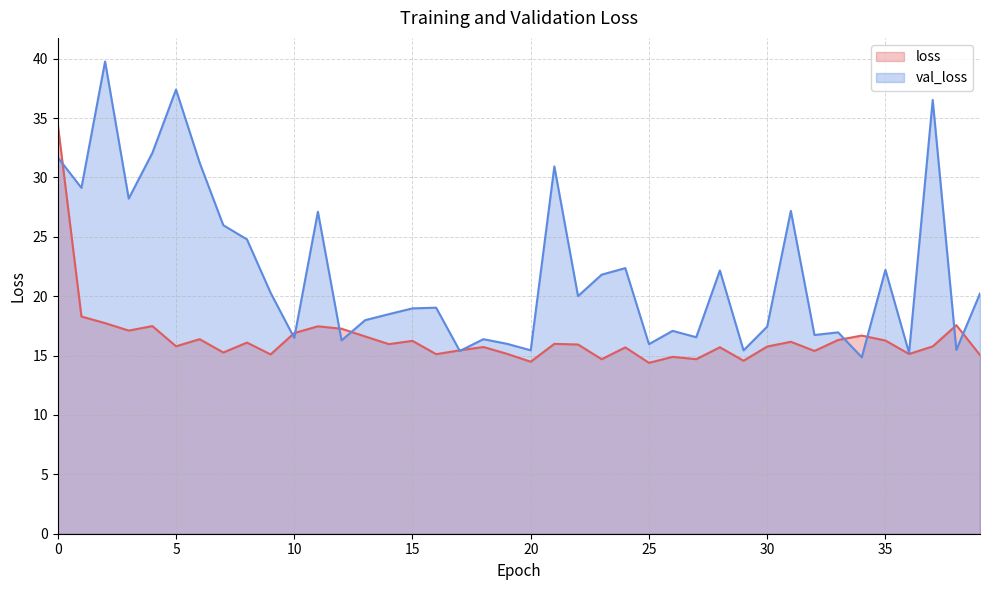

Reading left to right, list all the values displayed in this chart.

loss: 34.5	18.3	17.7	17.1	17.5	15.8	16.4	15.3	16.1	15.1	16.9	17.5	17.3	16.6	16.0	16.2	15.1	15.4	15.7	15.1	14.5	16.0	15.9	14.7	15.7	14.4	14.9	14.7	15.7	14.6	15.8	16.2	15.4	16.3	16.7	16.3	15.1	15.8	17.6	15.0
val_loss: 31.7	29.1	39.8	28.2	32.1	37.4	31.2	26.0	24.8	20.3	16.5	27.1	16.3	18.0	18.5	19.0	19.0	15.4	16.4	16.0	15.4	30.9	20.0	21.8	22.4	16.0	17.1	16.5	22.2	15.4	17.4	27.2	16.7	17.0	14.9	22.2	15.2	36.5	15.5	20.2